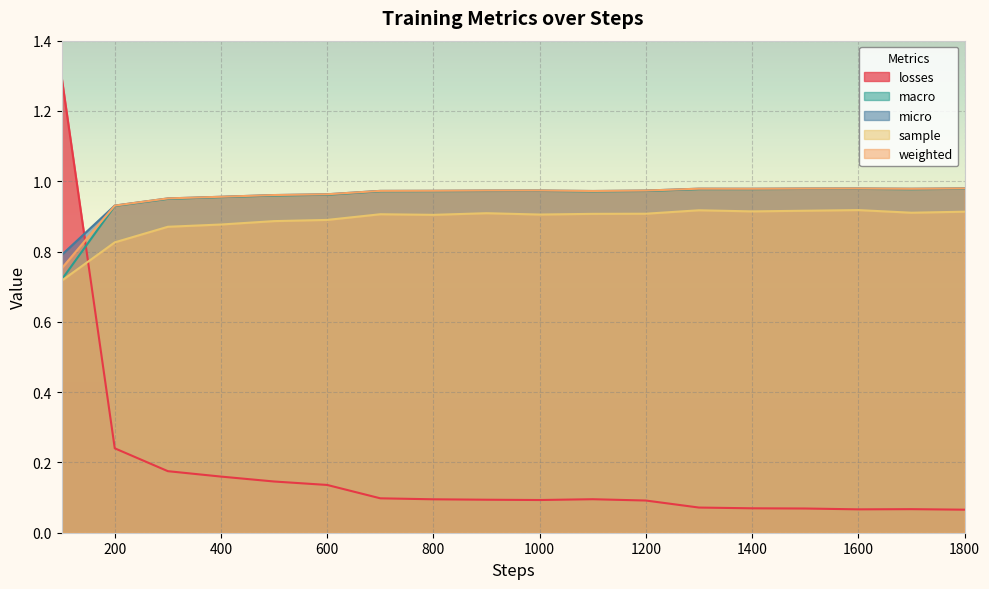

How many interior local valleys does the weighted series have?

3